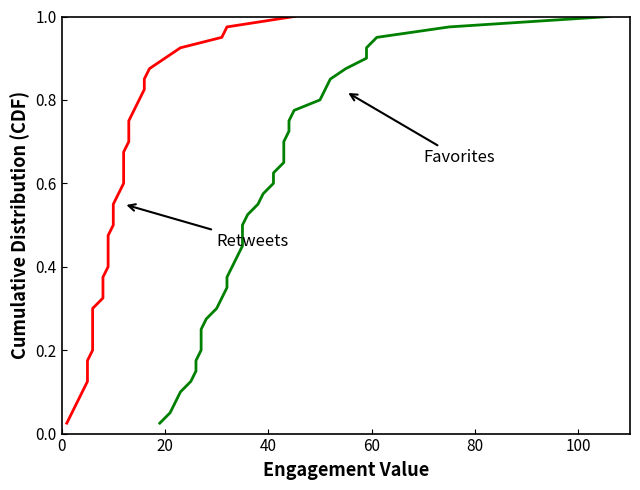

Reading left to right, list all the values displayed in this chart.

retweets: 0.0	0.1	0.1	0.1	0.1	0.1	0.2	0.2	0.2	0.2	0.3	0.3	0.3	0.3	0.4	0.4	0.4	0.5	0.5	0.5	0.5	0.6	0.6	0.6	0.6	0.7	0.7	0.7	0.7	0.8	0.8	0.8	0.8	0.8	0.9	0.9	0.9	0.9	1.0	1.0
favorites: 0.0	0.1	0.1	0.1	0.1	0.1	0.2	0.2	0.2	0.2	0.3	0.3	0.3	0.3	0.4	0.4	0.4	0.5	0.5	0.5	0.5	0.6	0.6	0.6	0.6	0.7	0.7	0.7	0.7	0.8	0.8	0.8	0.8	0.8	0.9	0.9	0.9	0.9	1.0	1.0